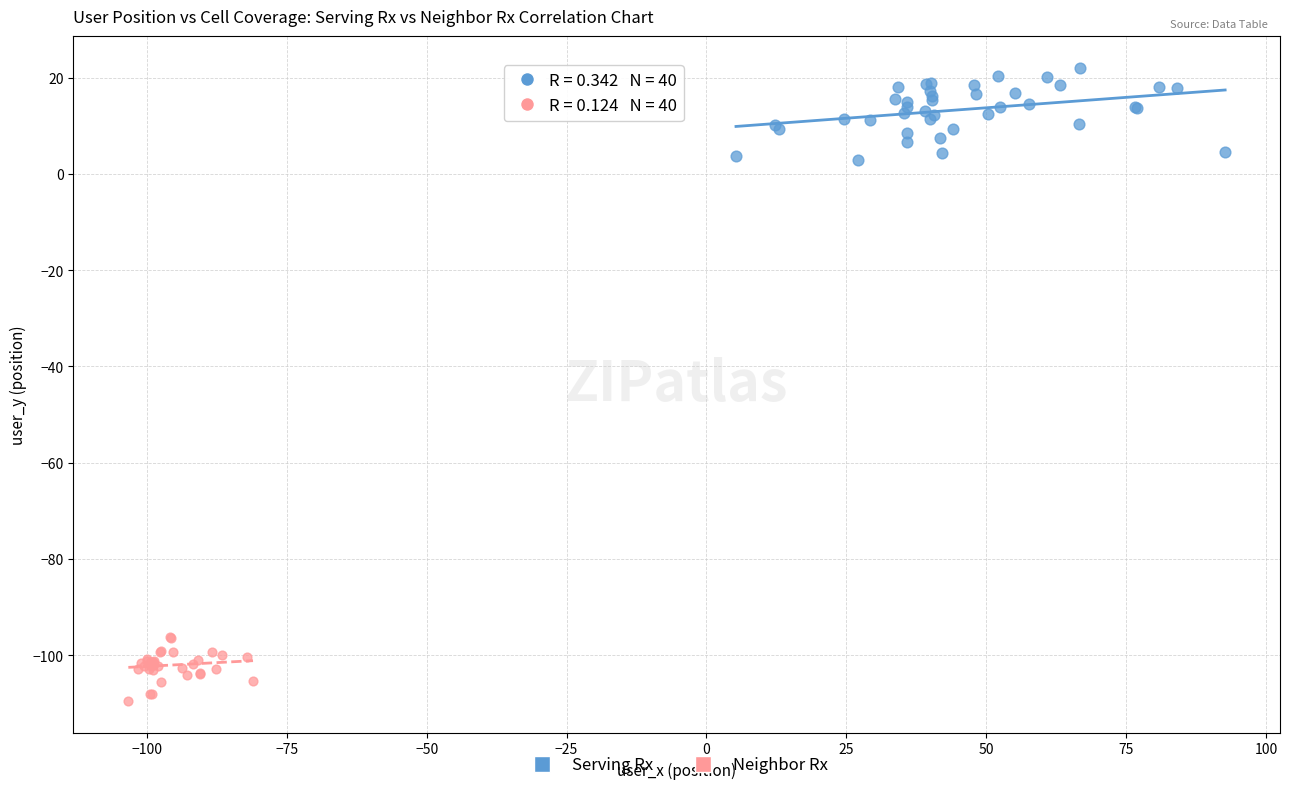

Which series reaches the minimum Y coordinate?

Neighbor Rx